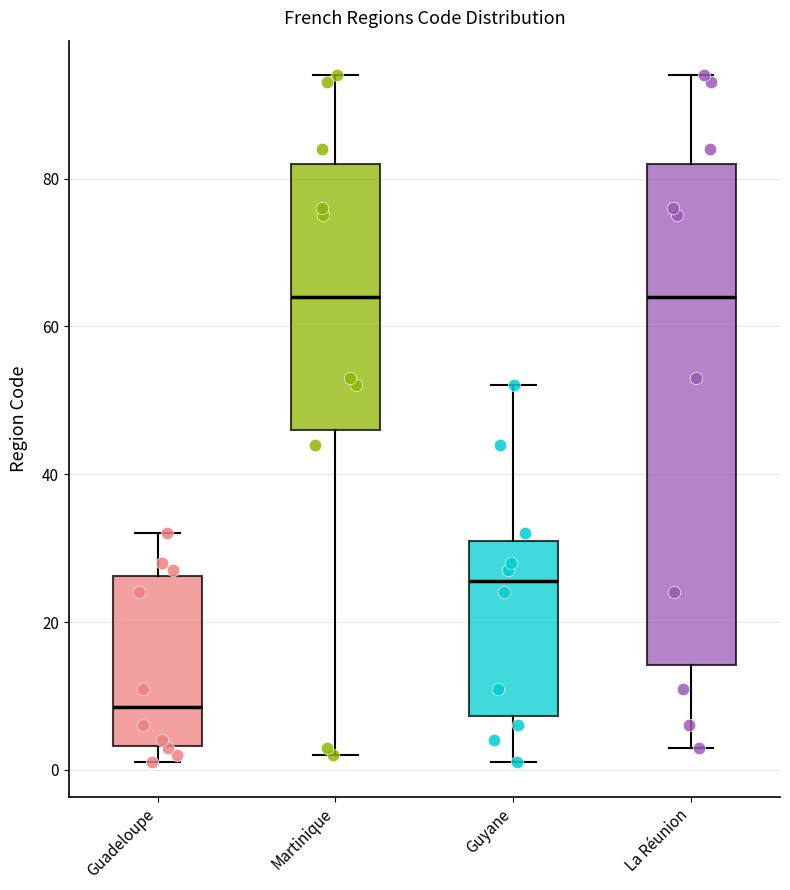

Which box is the tallest, from its lower edge to its upper edge?

La Réunion